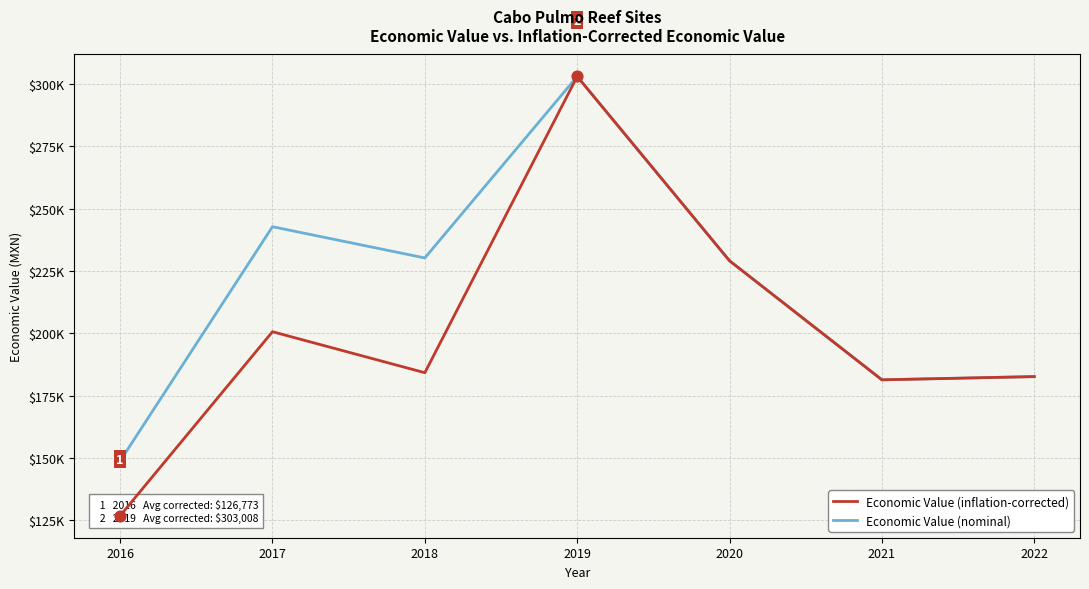

At how many categories does at least one series exceed 134323?

7